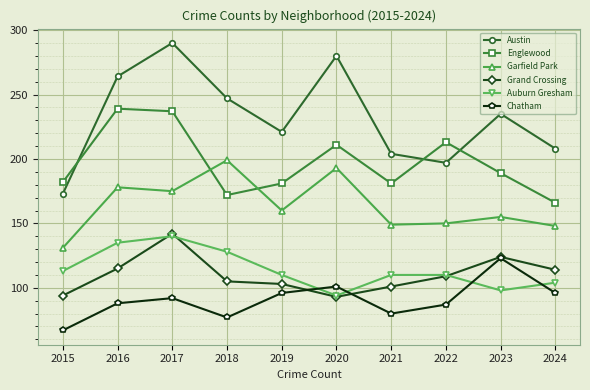

List the series in order of their peak value, lowest first.

Chatham, Auburn Gresham, Grand Crossing, Garfield Park, Englewood, Austin